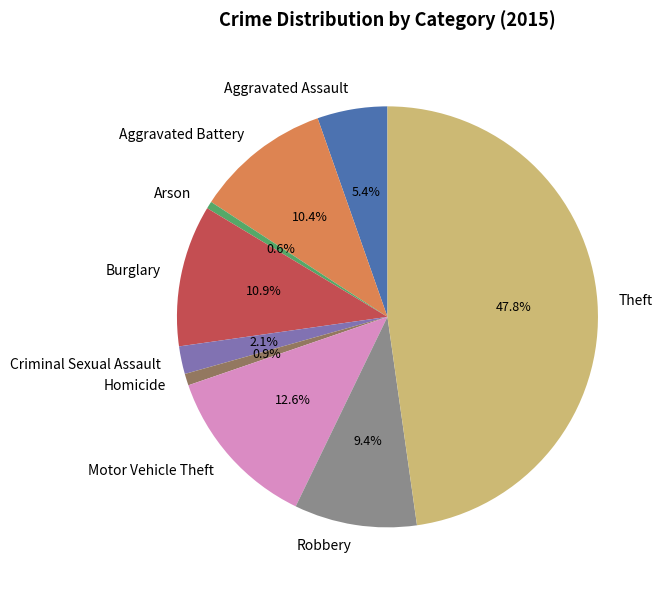

Is there a majority slice in this chart?

No